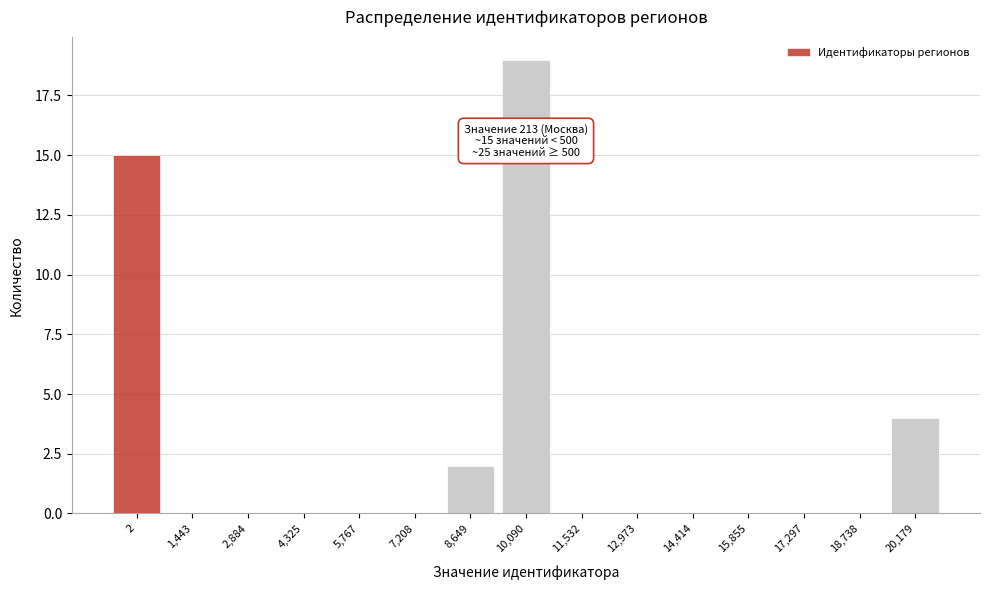

Reading left to right, list all the values displayed in this chart.

2=15	1,443=0	2,884=0	4,325=0	5,767=0	7,208=0	8,649=2	10,090=19	11,532=0	12,973=0	14,414=0	15,855=0	17,297=0	18,738=0	20,179=4